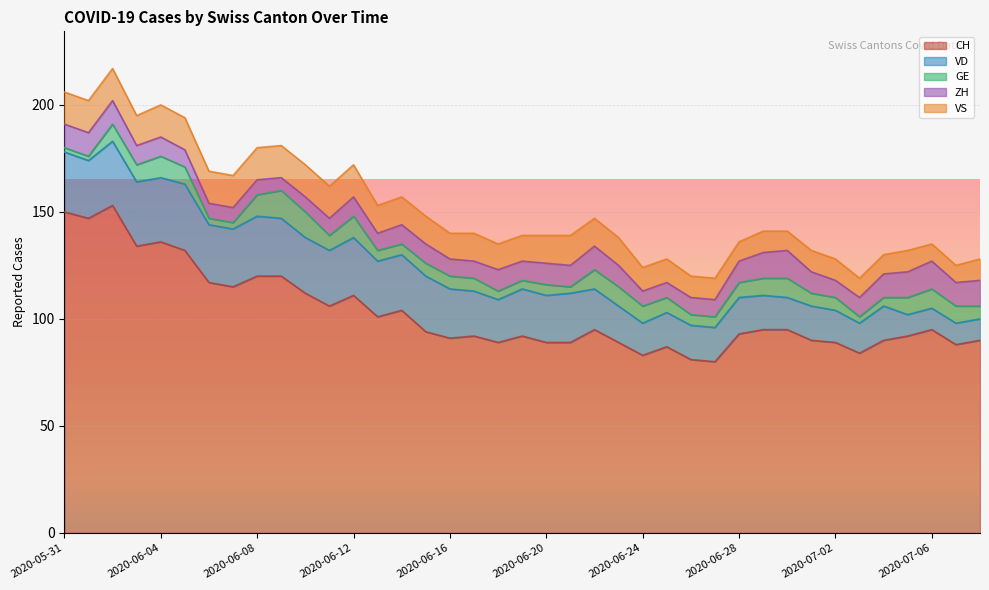

Reading left to right, what are all the values shown in this chart?

CH: 2020-05-31=150	2020-06-01=147	2020-06-02=153	2020-06-03=134	2020-06-04=136	2020-06-05=132	2020-06-06=117	2020-06-07=115	2020-06-08=120	2020-06-09=120	2020-06-10=112	2020-06-11=106	2020-06-12=111	2020-06-13=101	2020-06-14=104	2020-06-15=94	2020-06-16=91	2020-06-17=92	2020-06-18=89	2020-06-19=92	2020-06-20=89	2020-06-21=89	2020-06-22=95	2020-06-23=89	2020-06-24=83	2020-06-25=87	2020-06-26=81	2020-06-27=80	2020-06-28=93	2020-06-29=95	2020-06-30=95	2020-07-01=90	2020-07-02=89	2020-07-03=84	2020-07-04=90	2020-07-05=92	2020-07-06=95	2020-07-07=88	2020-07-08=90
VD: 2020-05-31=28	2020-06-01=27	2020-06-02=30	2020-06-03=30	2020-06-04=30	2020-06-05=31	2020-06-06=27	2020-06-07=27	2020-06-08=28	2020-06-09=27	2020-06-10=26	2020-06-11=26	2020-06-12=27	2020-06-13=26	2020-06-14=26	2020-06-15=26	2020-06-16=23	2020-06-17=21	2020-06-18=20	2020-06-19=22	2020-06-20=22	2020-06-21=23	2020-06-22=19	2020-06-23=17	2020-06-24=15	2020-06-25=16	2020-06-26=16	2020-06-27=16	2020-06-28=17	2020-06-29=16	2020-06-30=15	2020-07-01=16	2020-07-02=15	2020-07-03=14	2020-07-04=16	2020-07-05=10	2020-07-06=10	2020-07-07=10	2020-07-08=10
GE: 2020-05-31=2	2020-06-01=2	2020-06-02=8	2020-06-03=8	2020-06-04=10	2020-06-05=8	2020-06-06=3	2020-06-07=3	2020-06-08=10	2020-06-09=13	2020-06-10=12	2020-06-11=7	2020-06-12=10	2020-06-13=5	2020-06-14=5	2020-06-15=6	2020-06-16=6	2020-06-17=6	2020-06-18=4	2020-06-19=4	2020-06-20=5	2020-06-21=3	2020-06-22=9	2020-06-23=9	2020-06-24=8	2020-06-25=7	2020-06-26=5	2020-06-27=5	2020-06-28=7	2020-06-29=8	2020-06-30=9	2020-07-01=6	2020-07-02=6	2020-07-03=3	2020-07-04=4	2020-07-05=8	2020-07-06=9	2020-07-07=8	2020-07-08=6
ZH: 2020-05-31=11	2020-06-01=11	2020-06-02=11	2020-06-03=9	2020-06-04=9	2020-06-05=8	2020-06-06=7	2020-06-07=7	2020-06-08=7	2020-06-09=6	2020-06-10=7	2020-06-11=8	2020-06-12=9	2020-06-13=8	2020-06-14=9	2020-06-15=9	2020-06-16=8	2020-06-17=8	2020-06-18=10	2020-06-19=9	2020-06-20=10	2020-06-21=10	2020-06-22=11	2020-06-23=10	2020-06-24=7	2020-06-25=7	2020-06-26=8	2020-06-27=8	2020-06-28=10	2020-06-29=12	2020-06-30=13	2020-07-01=10	2020-07-02=8	2020-07-03=9	2020-07-04=11	2020-07-05=12	2020-07-06=13	2020-07-07=11	2020-07-08=12
VS: 2020-05-31=15	2020-06-01=15	2020-06-02=15	2020-06-03=14	2020-06-04=15	2020-06-05=15	2020-06-06=15	2020-06-07=15	2020-06-08=15	2020-06-09=15	2020-06-10=15	2020-06-11=15	2020-06-12=15	2020-06-13=13	2020-06-14=13	2020-06-15=13	2020-06-16=12	2020-06-17=13	2020-06-18=12	2020-06-19=12	2020-06-20=13	2020-06-21=14	2020-06-22=13	2020-06-23=13	2020-06-24=11	2020-06-25=11	2020-06-26=10	2020-06-27=10	2020-06-28=9	2020-06-29=10	2020-06-30=9	2020-07-01=10	2020-07-02=10	2020-07-03=9	2020-07-04=9	2020-07-05=10	2020-07-06=8	2020-07-07=8	2020-07-08=10